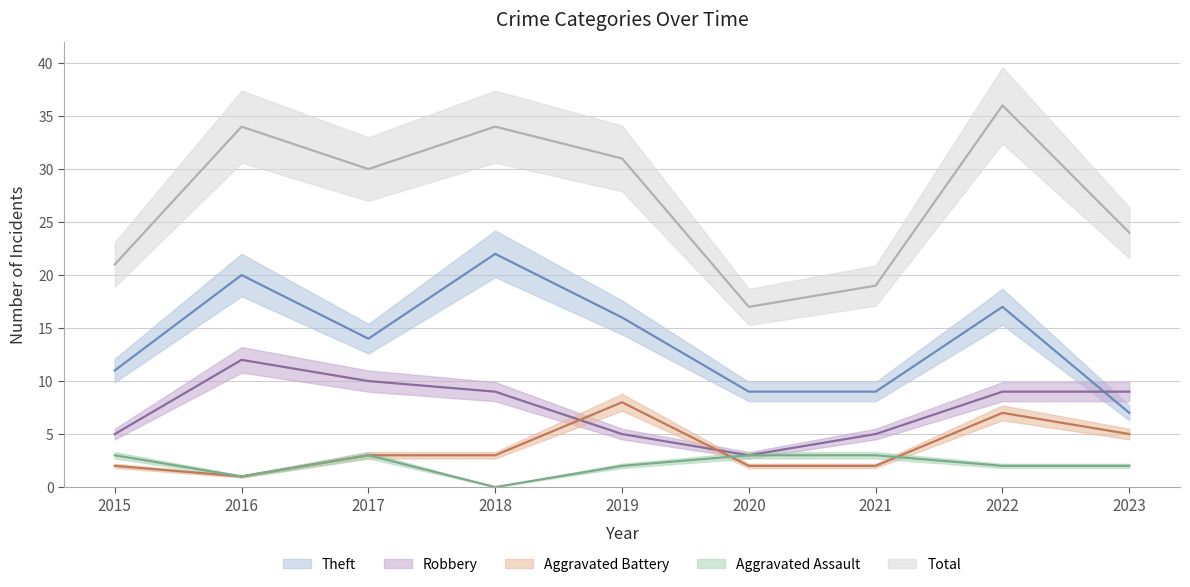

What is the approximate value of Total at 2017, to the nearest 10?

30